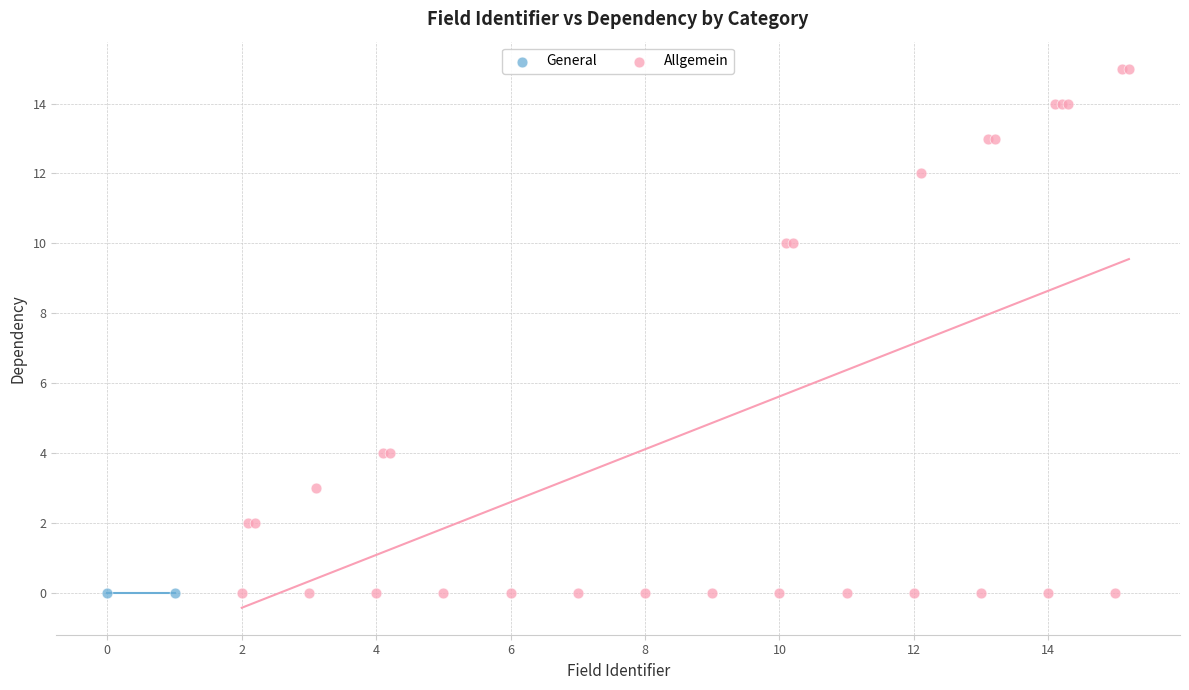

What are all the series names shown in the legend?

General, Allgemein